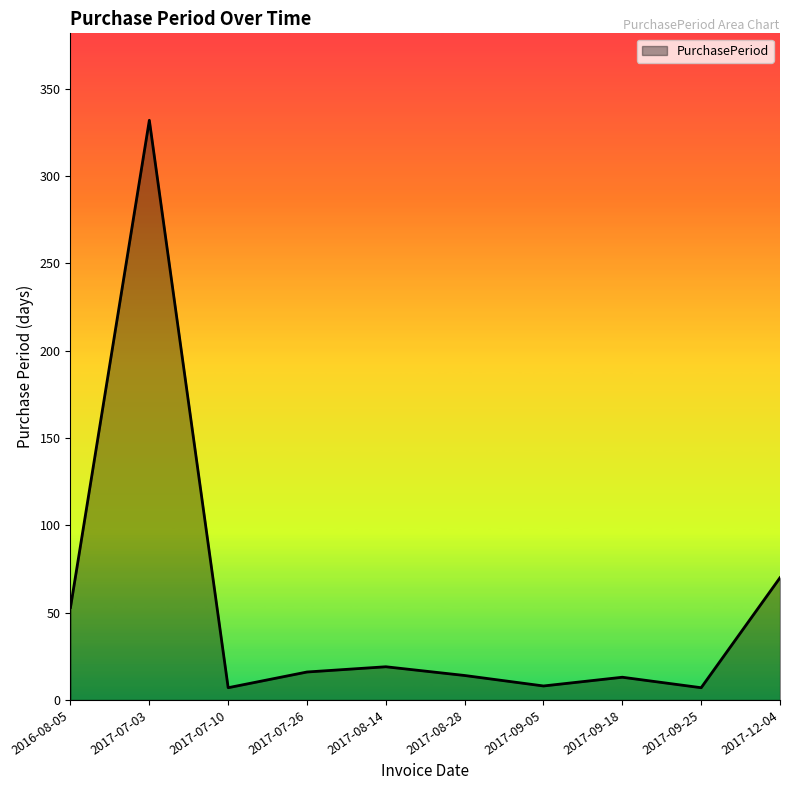

What is the minimum value shown in the chart?

7